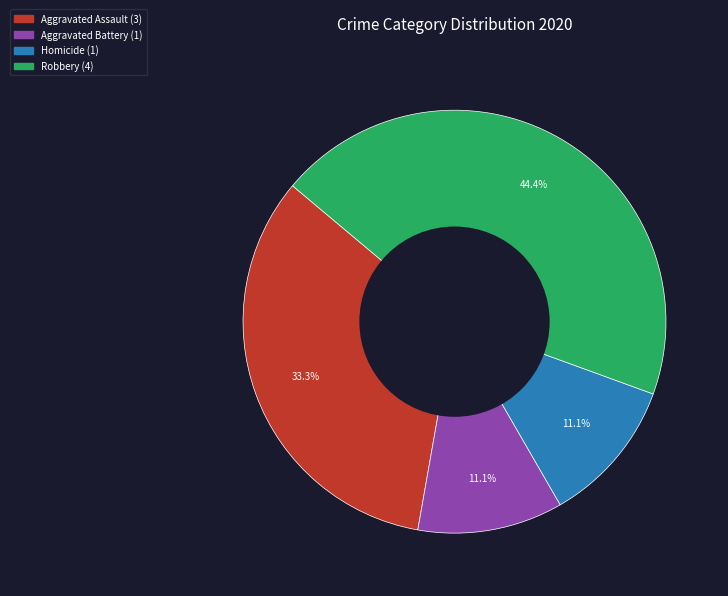

Does any single category account for the majority?

No